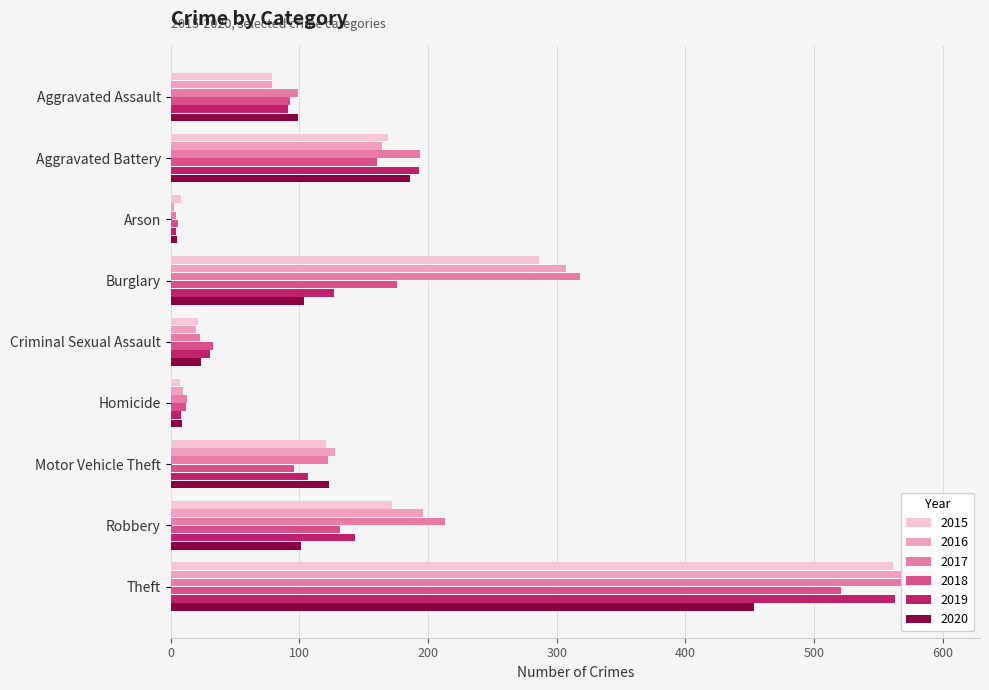

Is it true that 2019 equals 224 at Robbery?

False